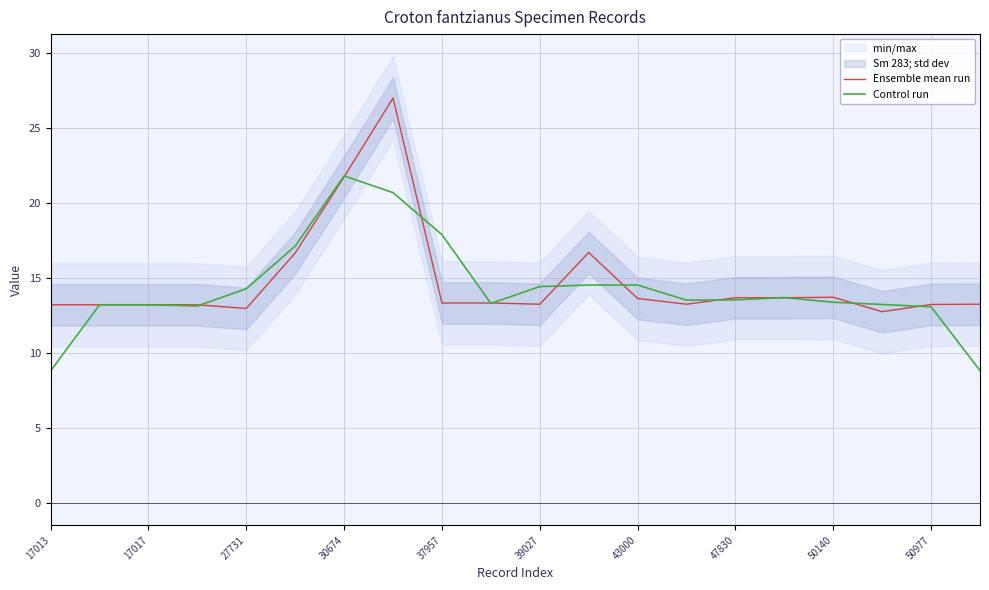

Which series has the widest spread of values?

Ensemble mean run